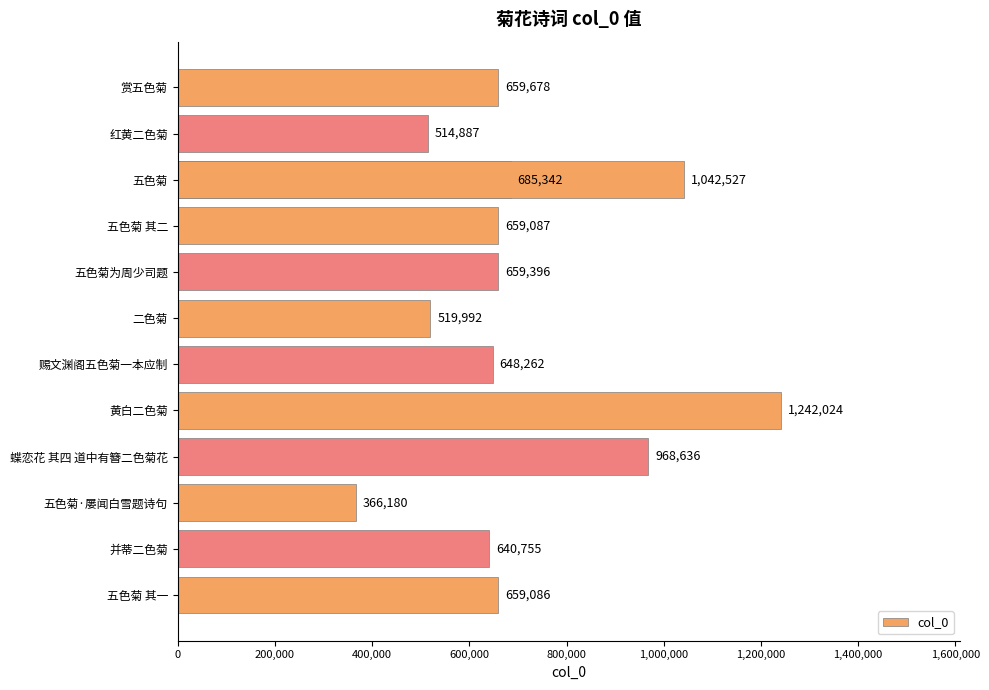

What is the difference between the maximum and minimum values?

875844